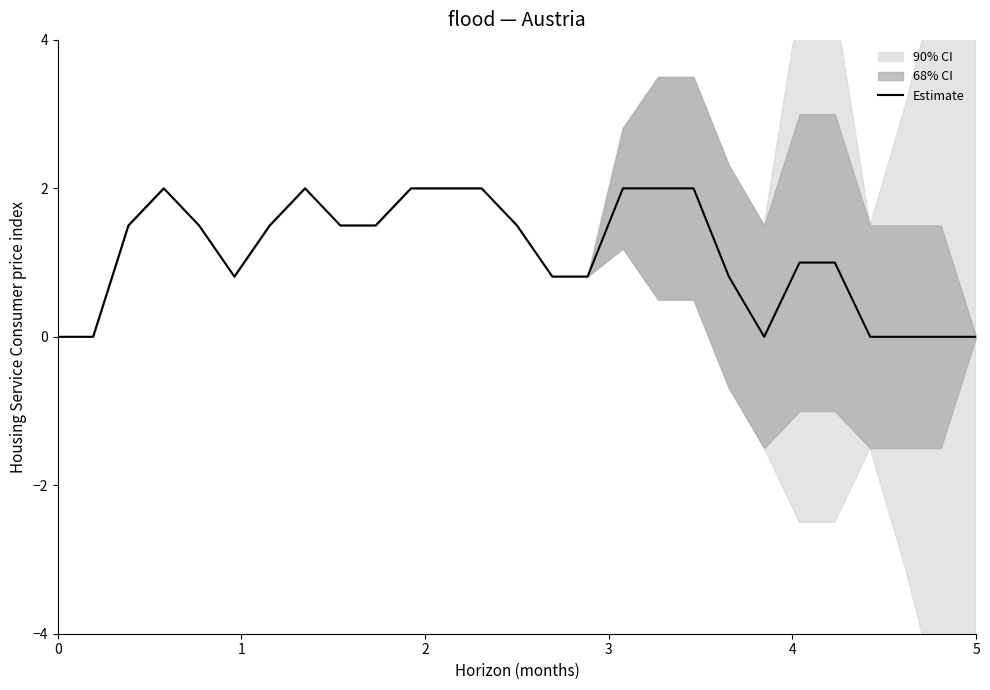

How many points are lower than both their immediate neighbors (excluding endpoints)?

2